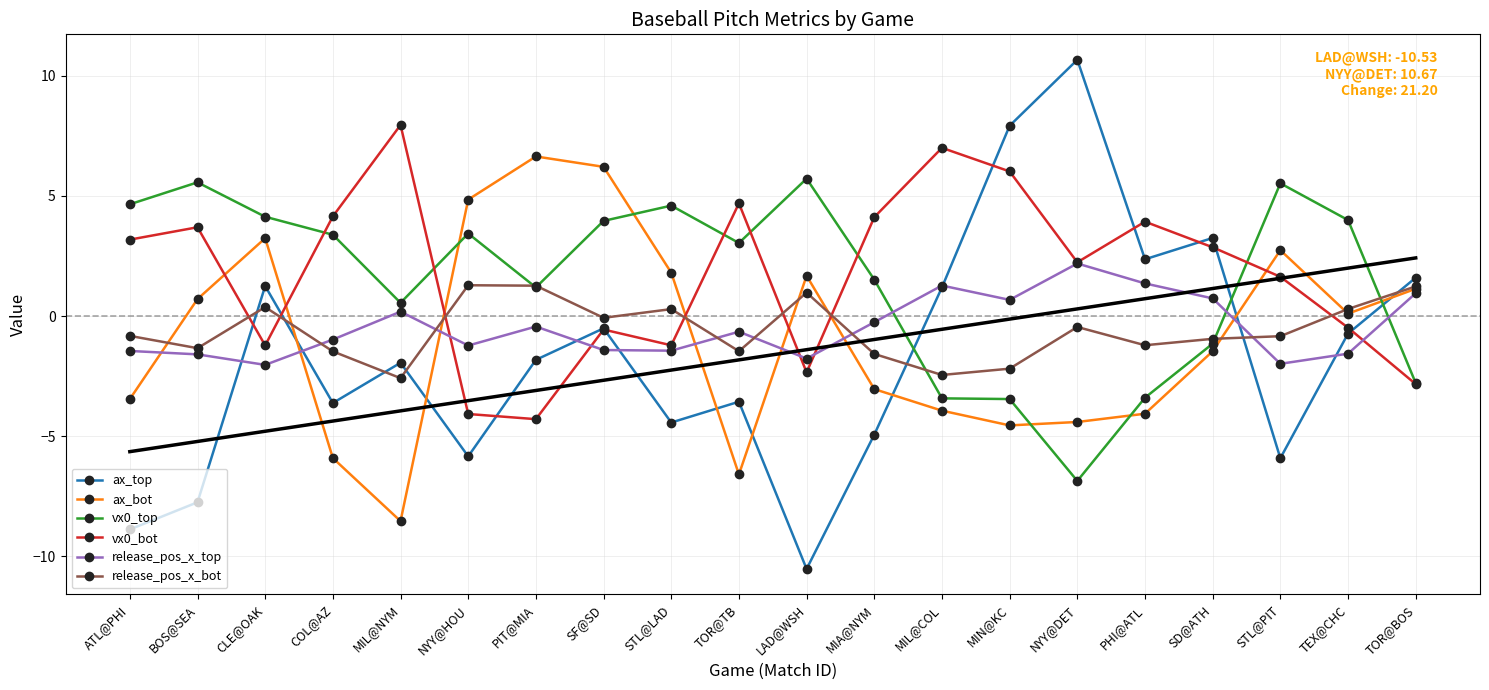

How many data points in vx0_bot are less than 2?

9